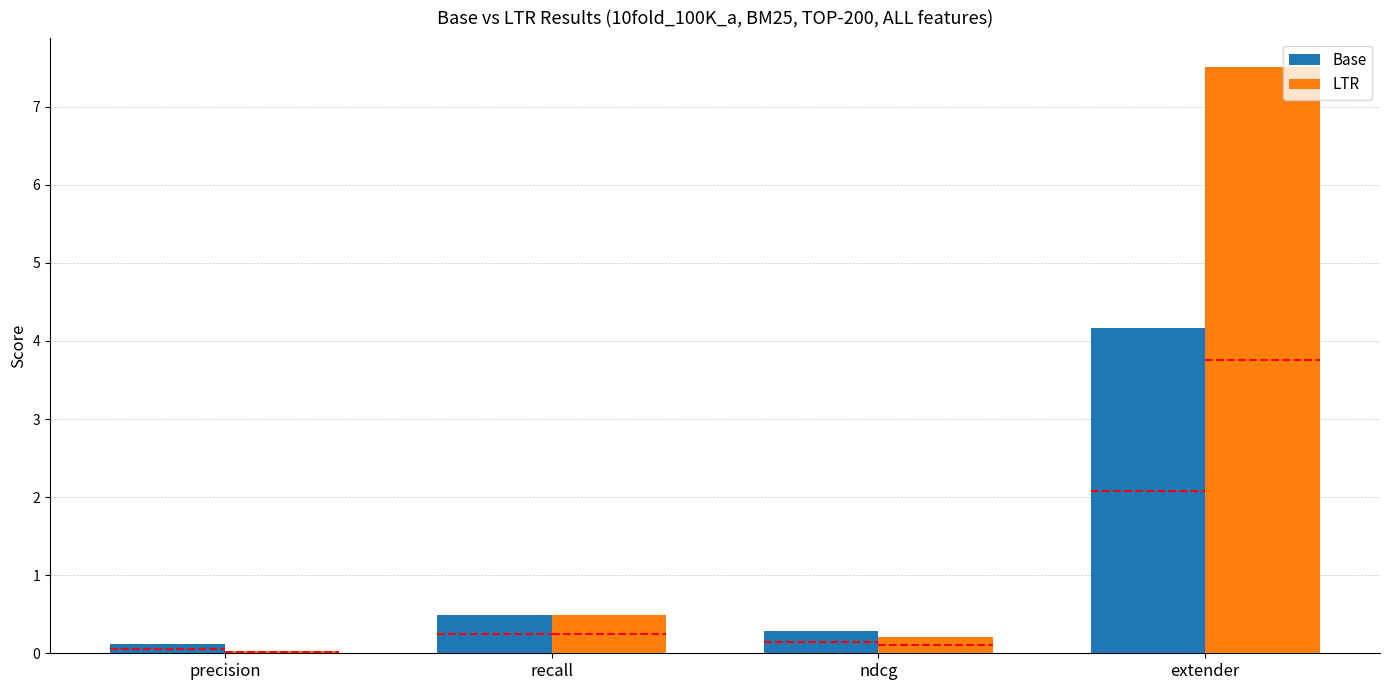

Which series has the widest spread of values?

LTR